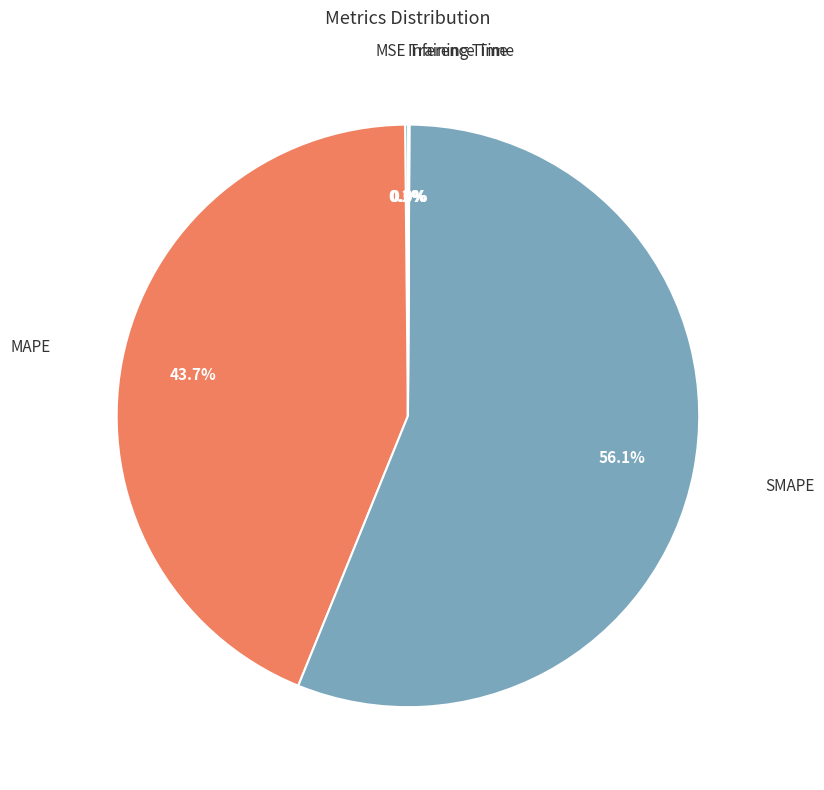

Does any single category account for the majority?

Yes